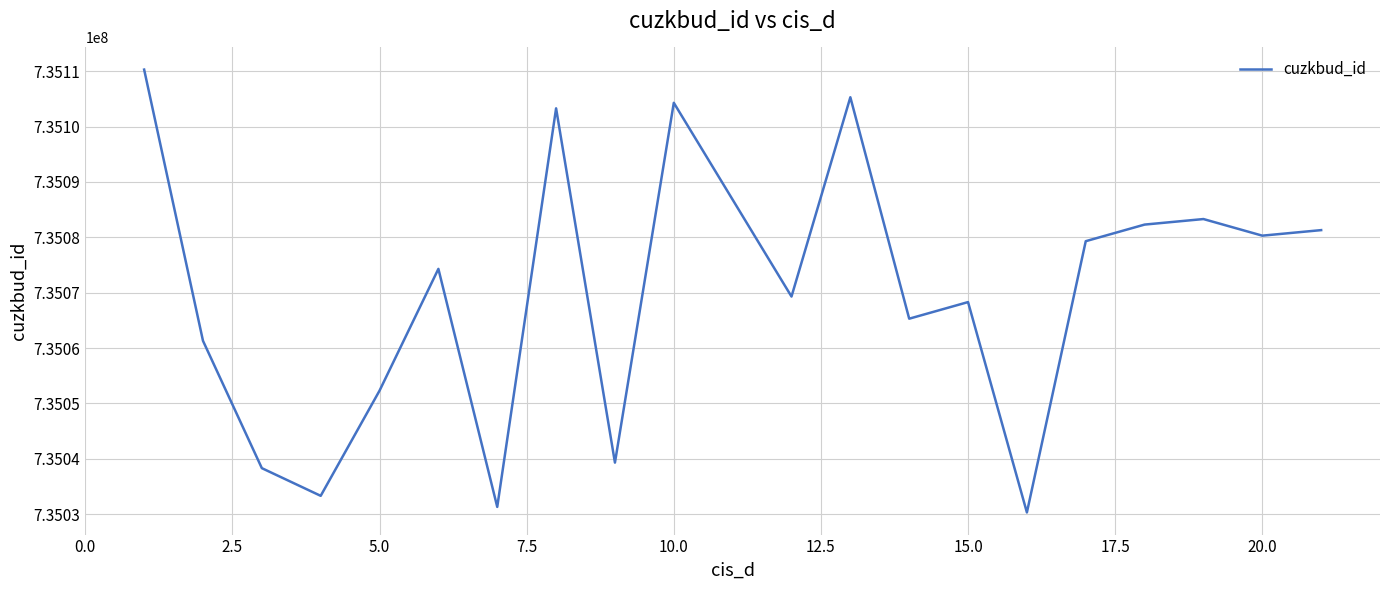

What is the minimum value shown in the chart?

735030301